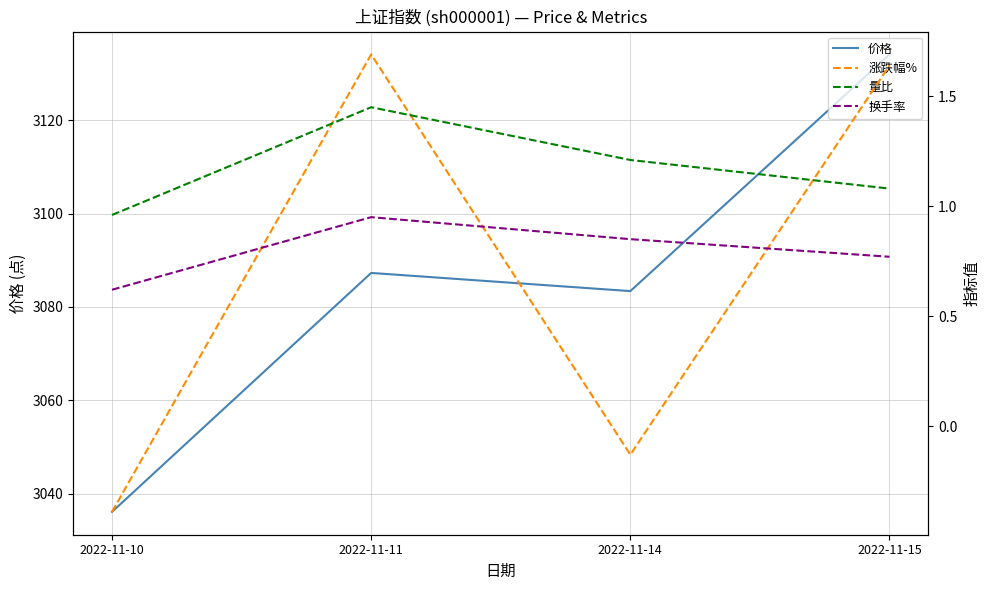

What is the value of the 换手率 point at the 1st from the left?

0.6